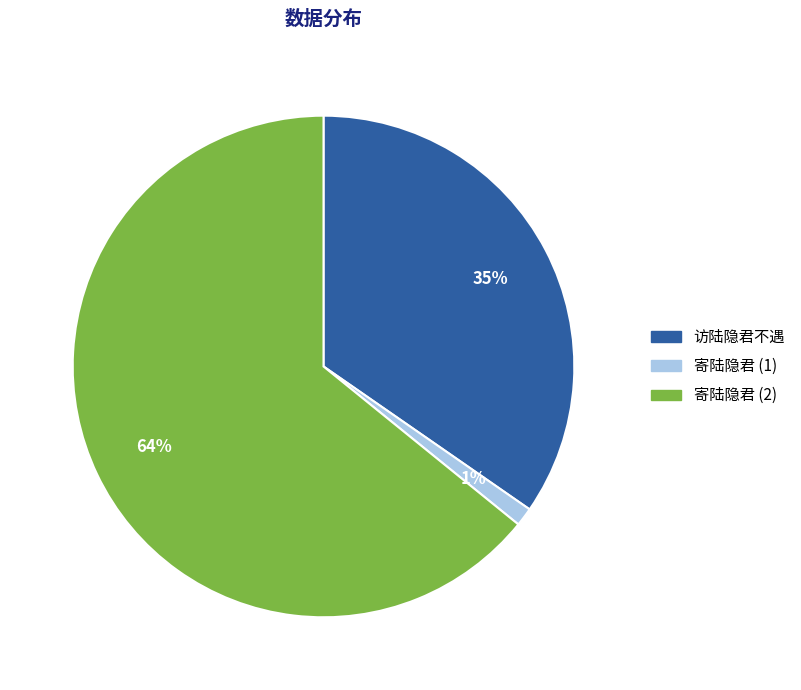

Between 访陆隐君不遇 and 寄陆隐君 (2), which is larger?

寄陆隐君 (2)